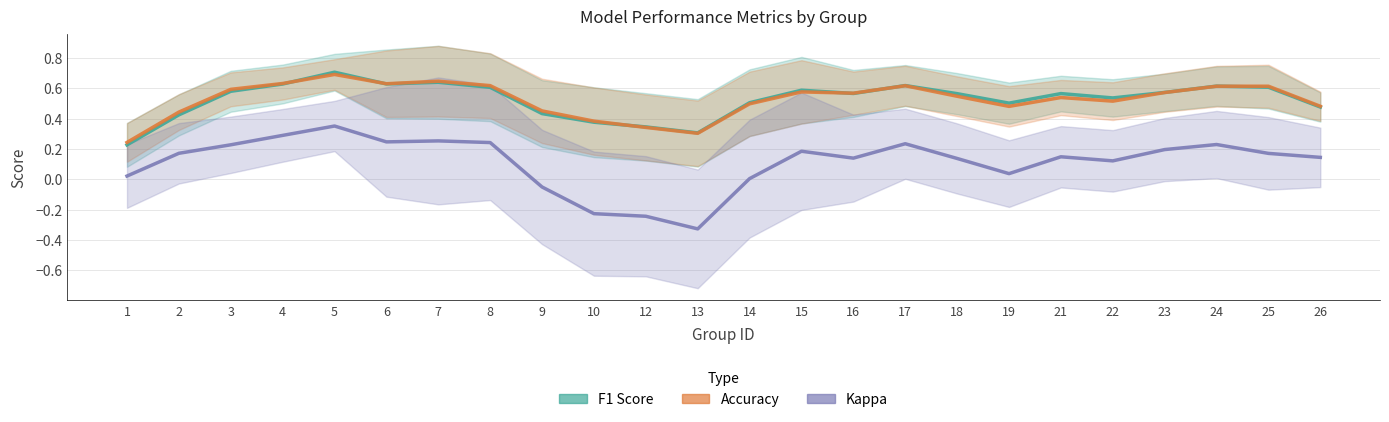

Is this an area chart (filled region under the line)?

No